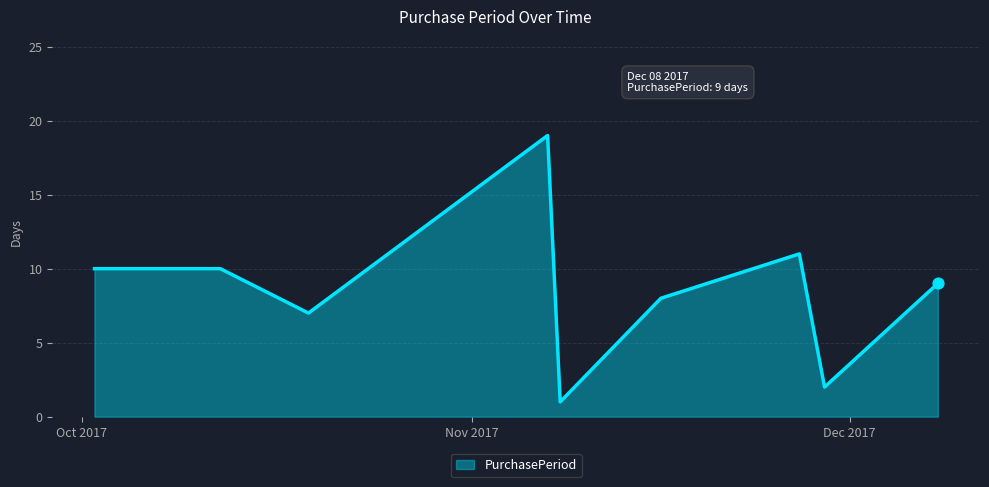

What is the maximum value shown in the chart?

19